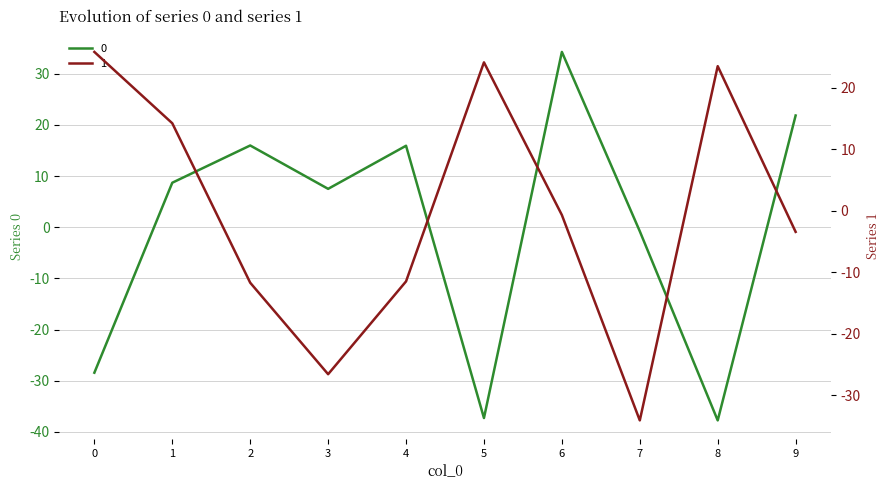

The value of 1 at 4 is -11.5. True or false?

True